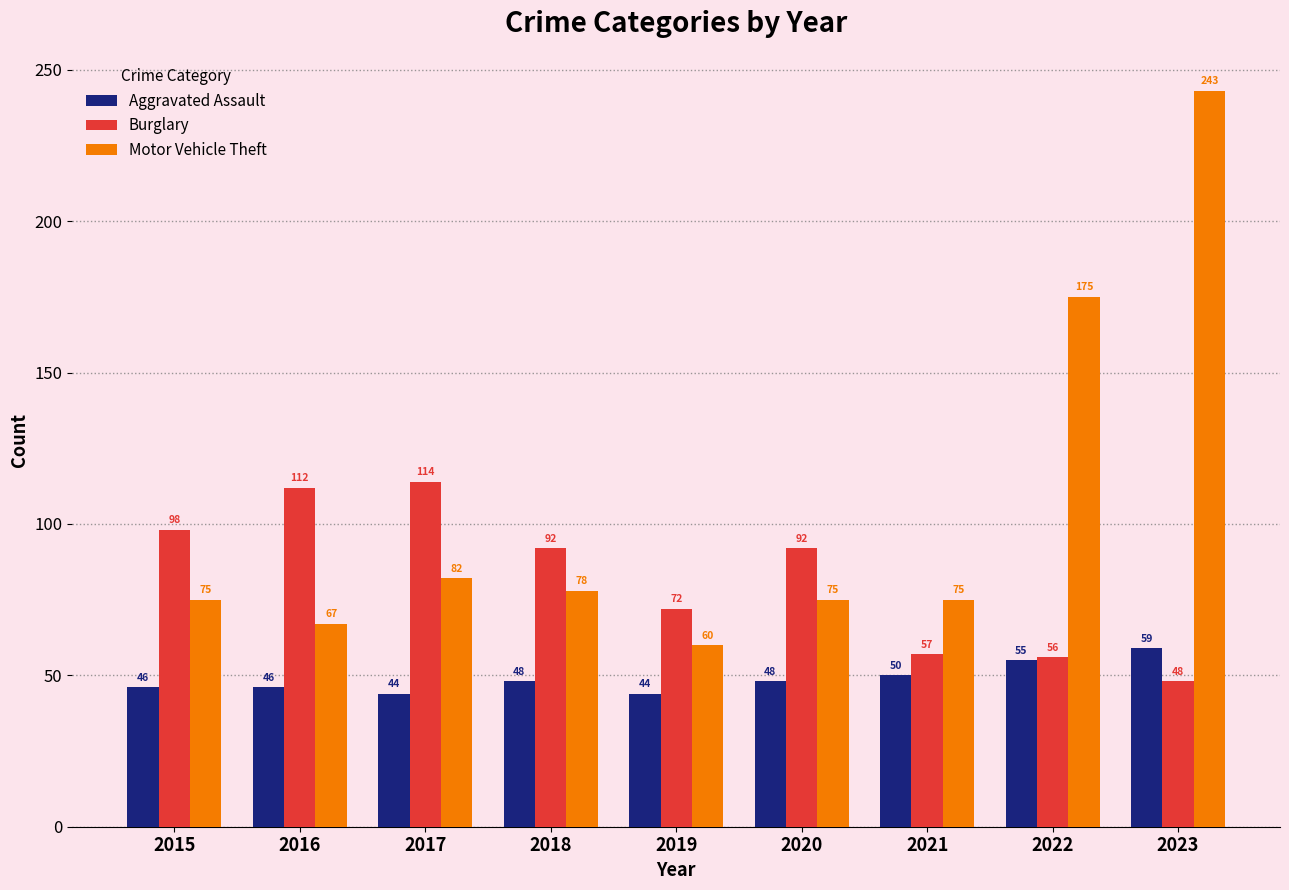

What is the total value across all series at 2023?

350